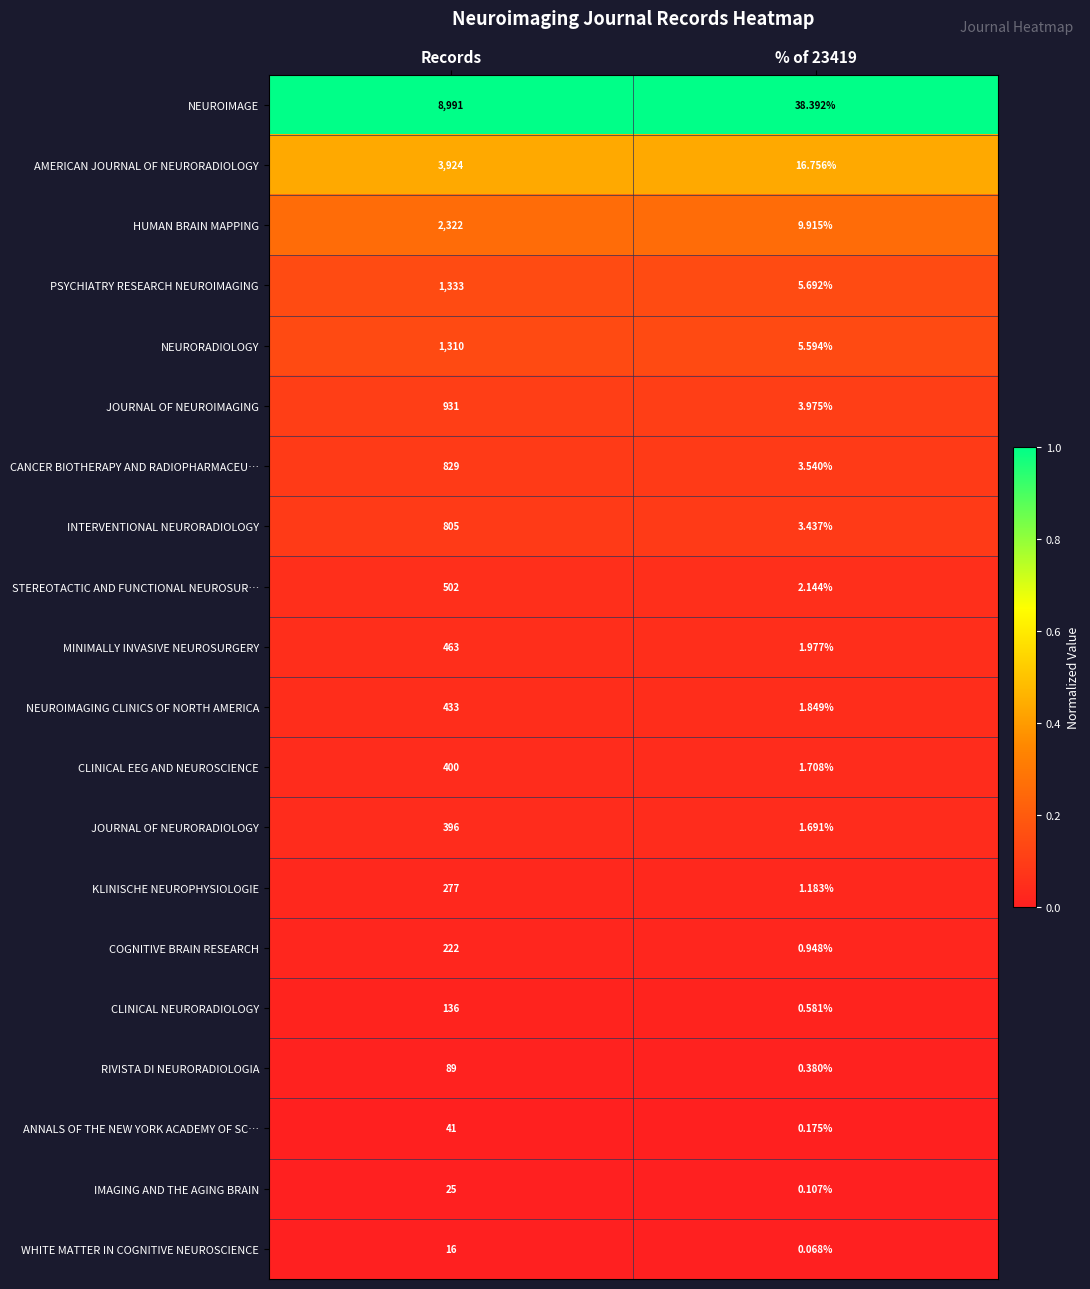

Between Records and % of 23419, which series saw the biggest shift?

NEUROIMAGE